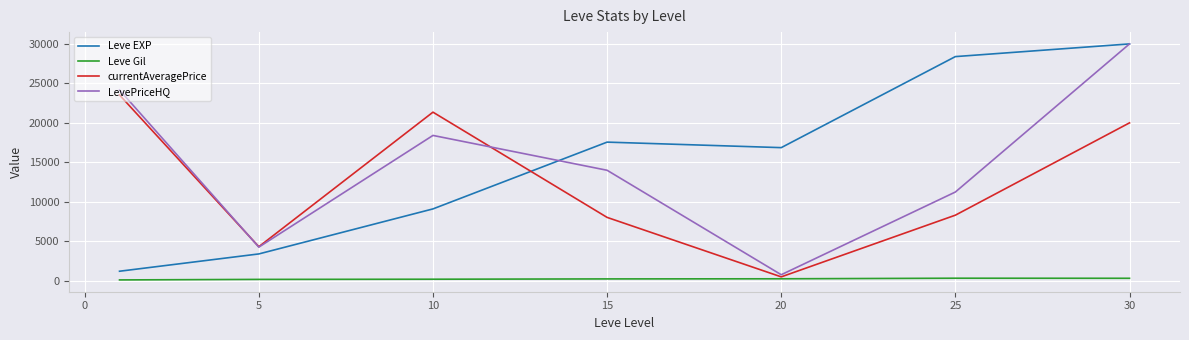

What is the lowest value of the Leve EXP series?

1213.3